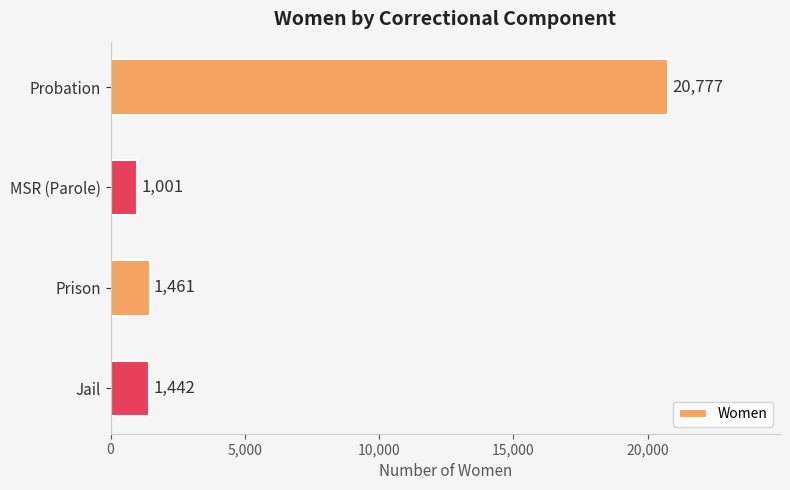

What is the difference between the second highest and minimum values?

460